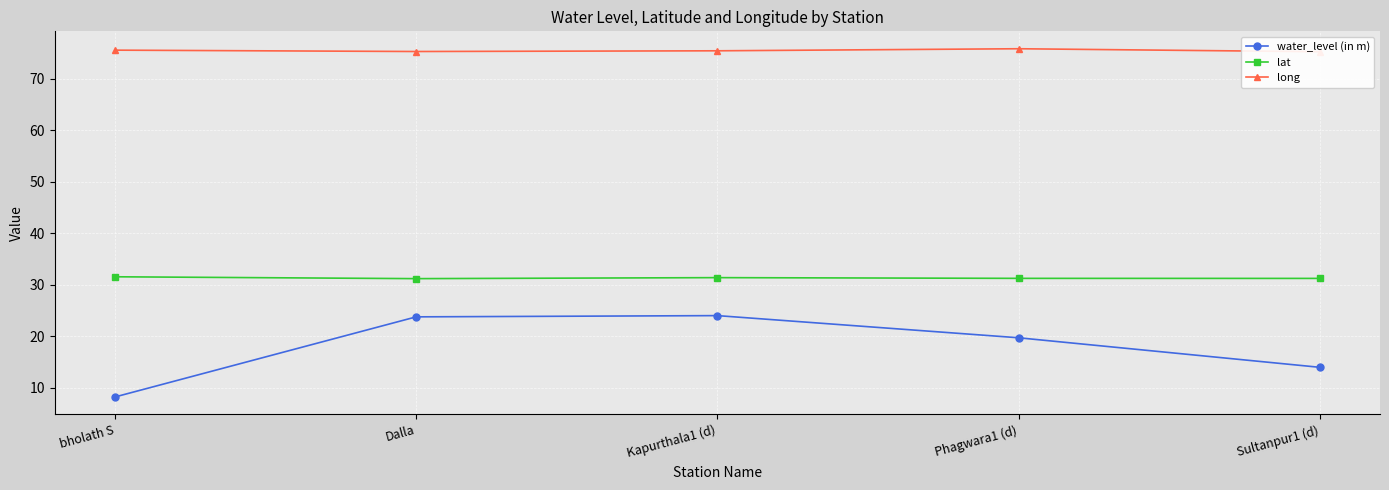

What is the lowest value of the water_level (in m) series?

8.2